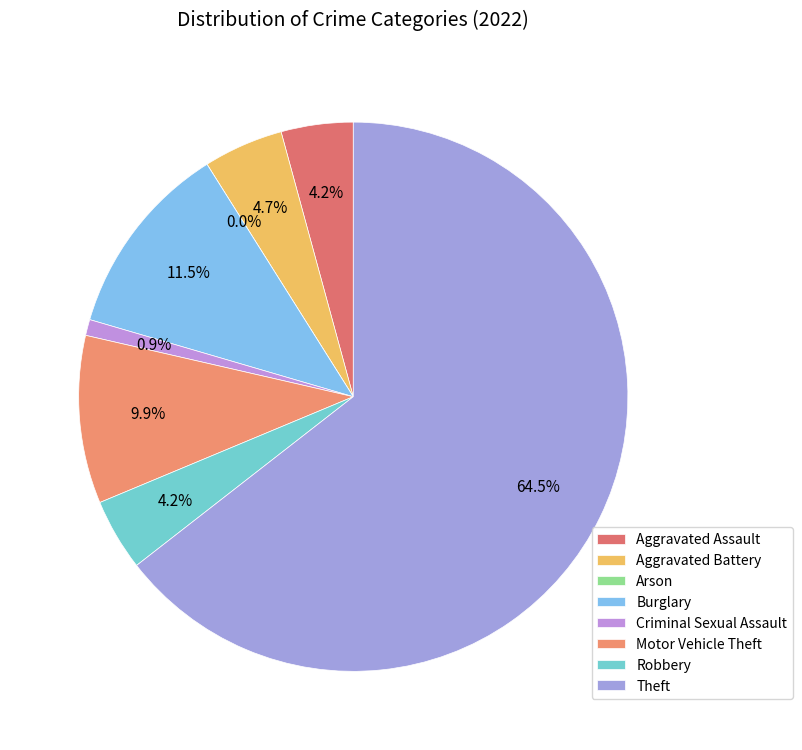

To the nearest percent, what is the combined percentage of Aggravated Battery and Criminal Sexual Assault?

6%